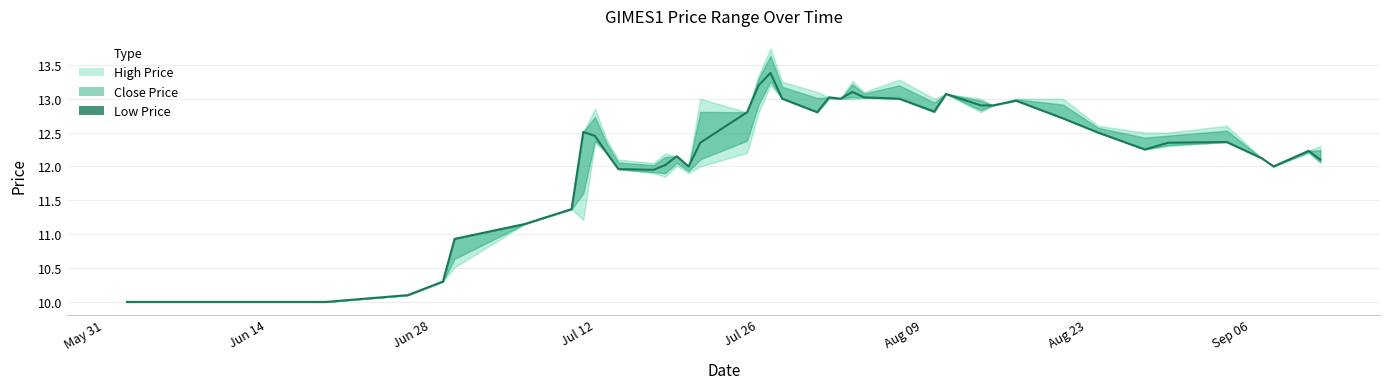

What is the minimum value shown in the chart?

10.0